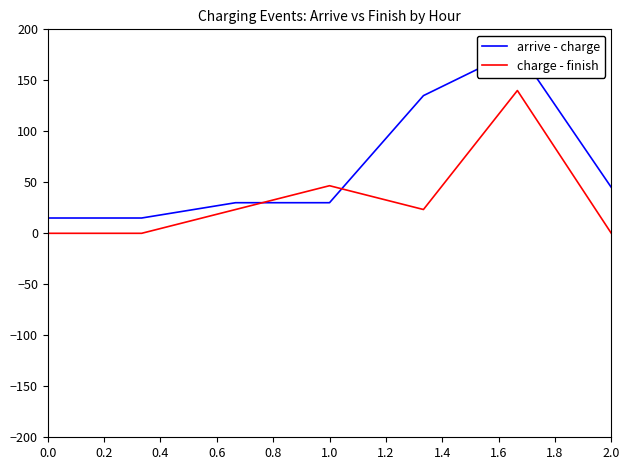

How many lines are shown in the chart?

2